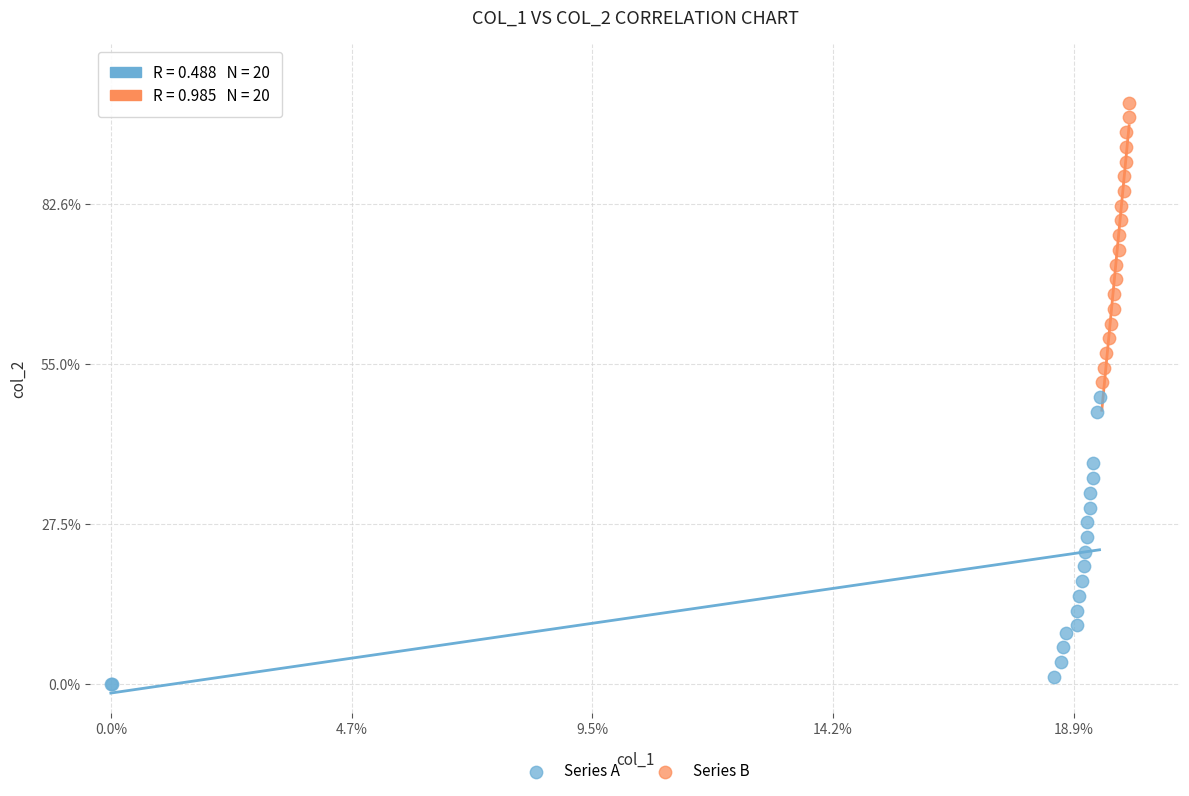

What are all the series names shown in the legend?

Series A, Series B